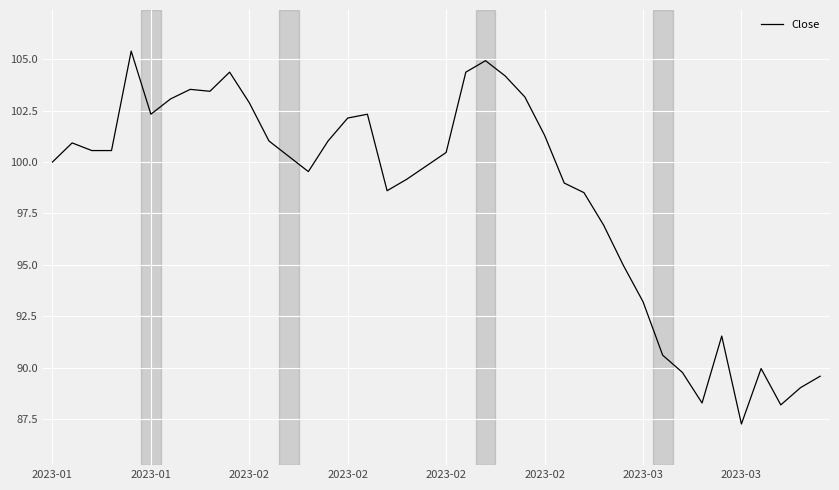

What is the greatest value displayed?

105.4